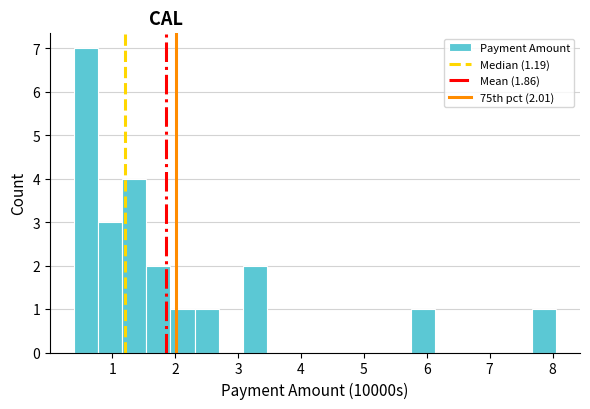

Around what value on the x-axis is the tallest bar? Give the approximate position of its centre, as read against the axis.

0.6